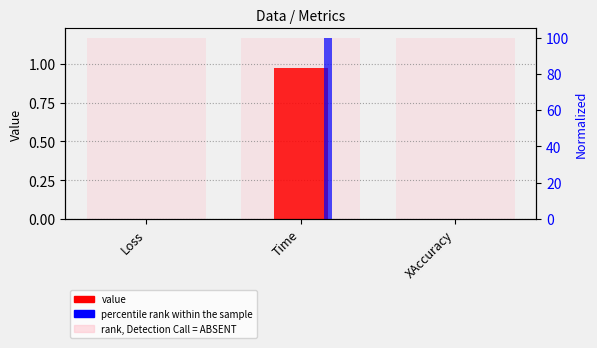

What position from the right is Time?

2